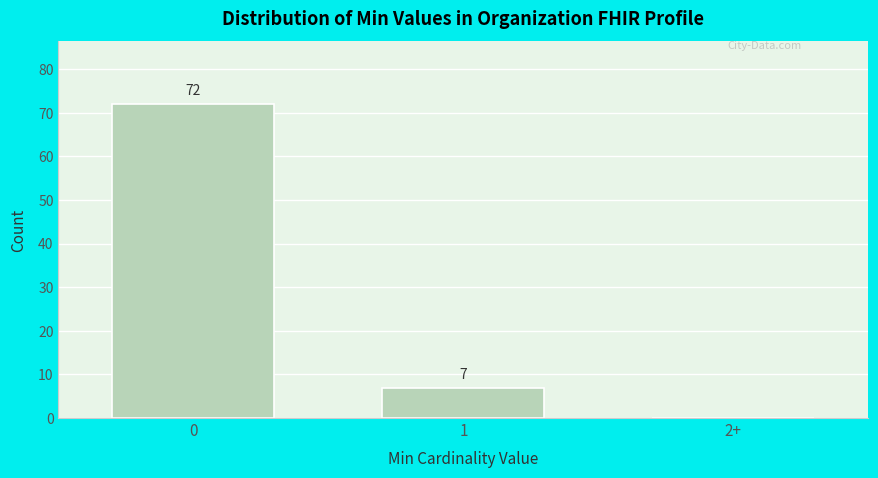

Reading left to right, what are all the values shown in this chart?

0=72	1=7	2+=0